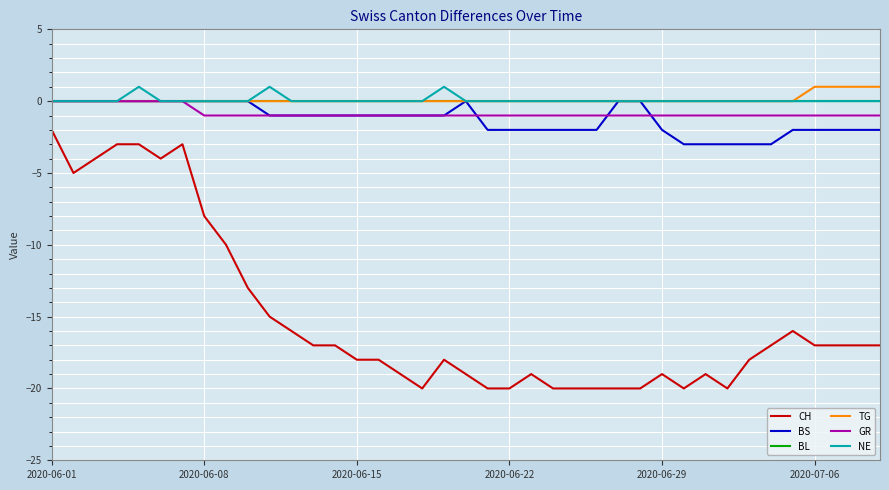

Which series has the widest spread of values?

CH